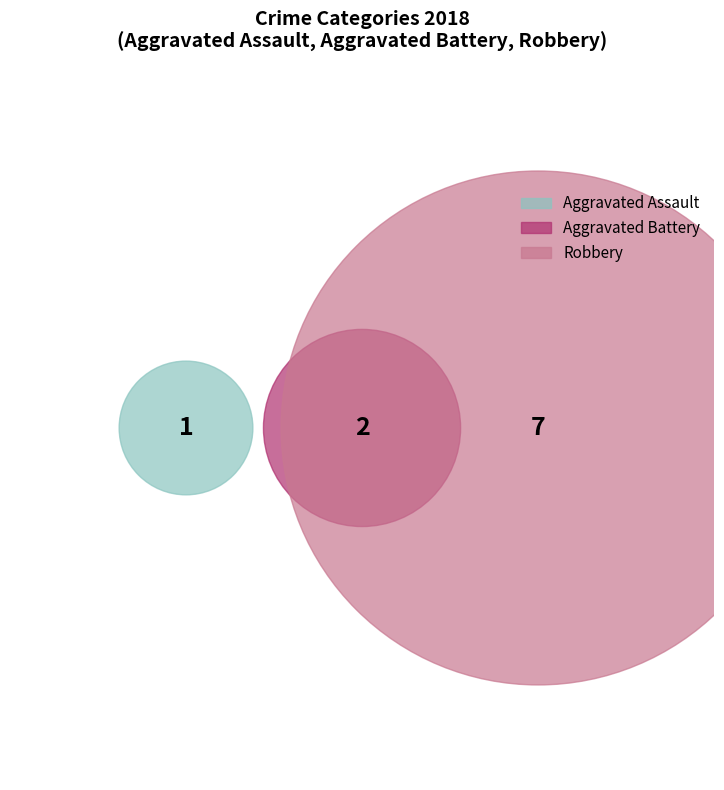

Which has a higher value, Aggravated Battery or Robbery?

Robbery